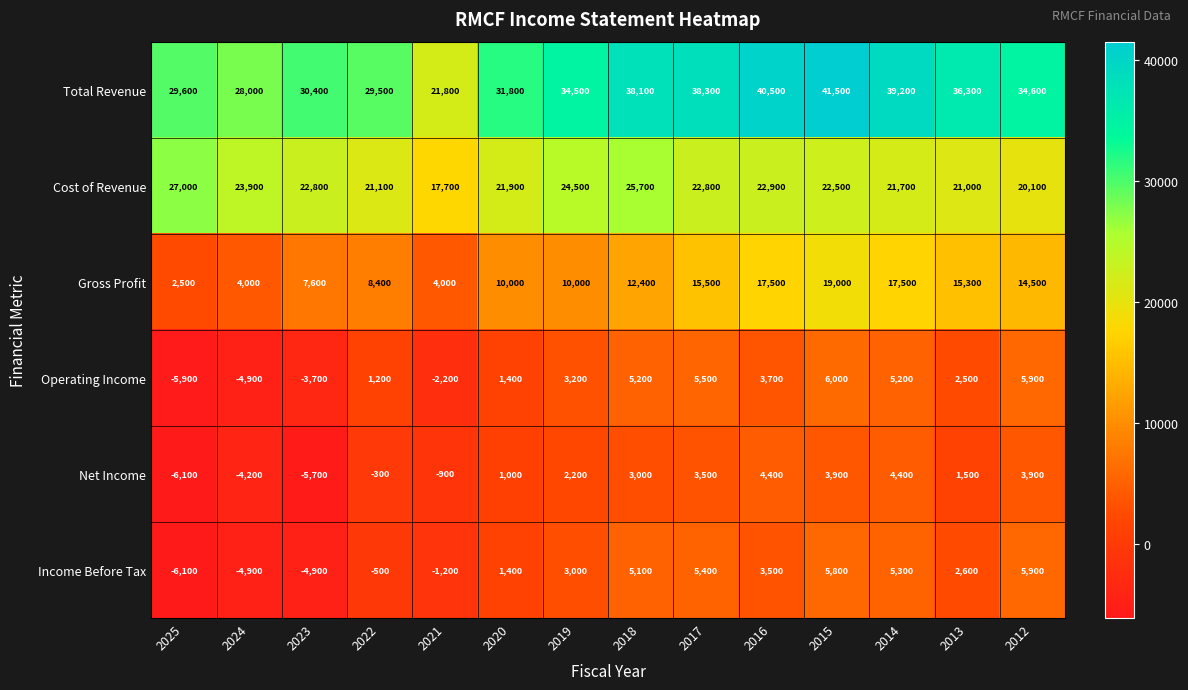

At how many categories does at least one series exceed 22209?

13